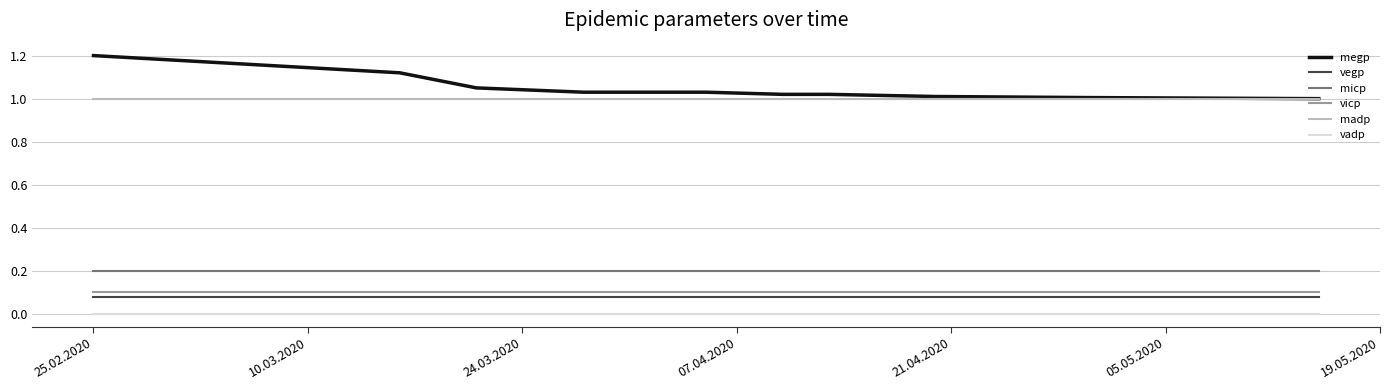

What is the maximum value shown in the chart?

1.2